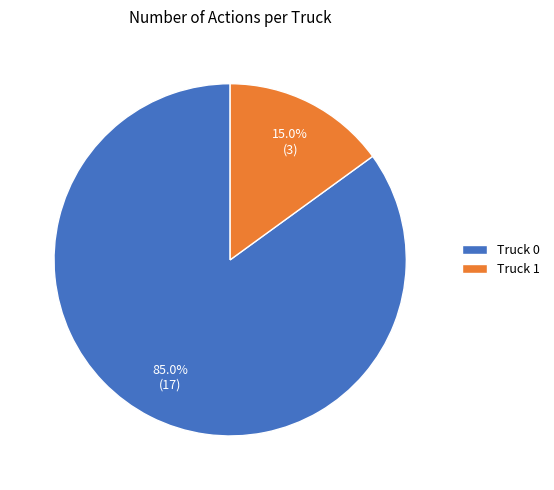

The Truck 0 slice represents 85% of the pie. True or false?

True